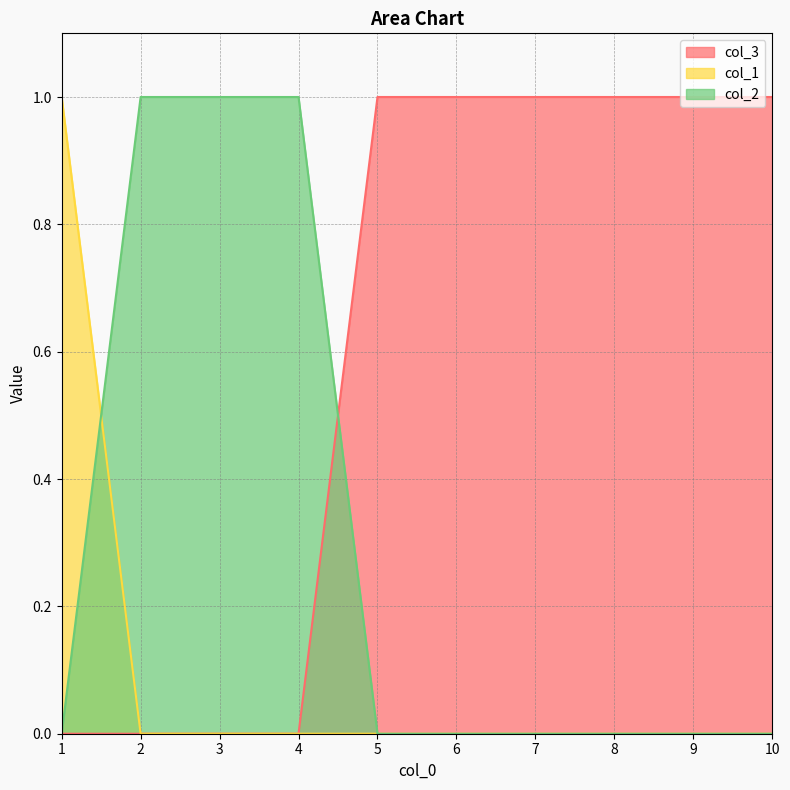

Rank the categories by col_2 value from highest to lowest.

2, 3, 4, 1, 5, 6, 7, 8, 9, 10